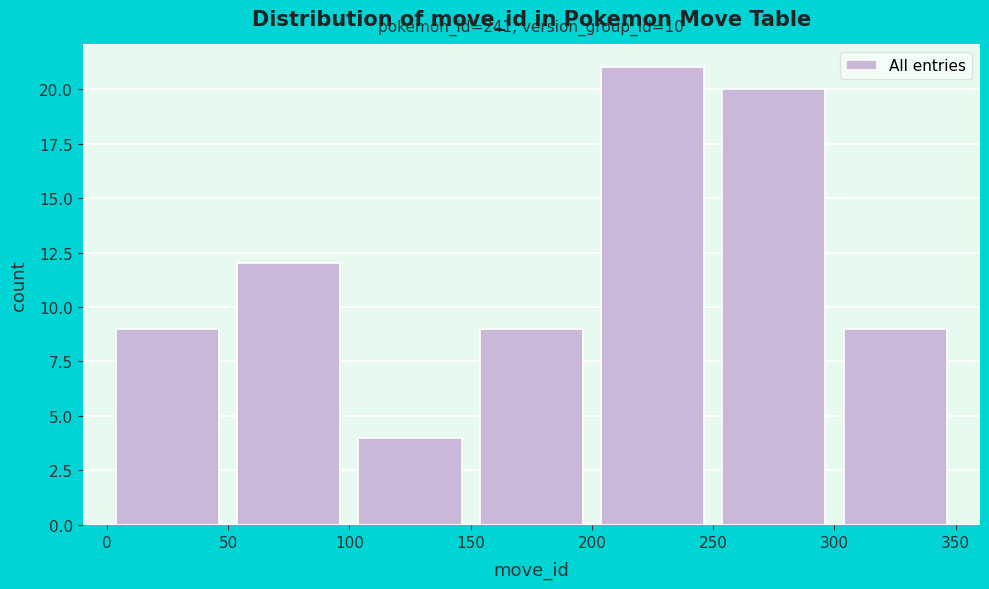

Which range on the x-axis has the tallest bar?

200 to 250